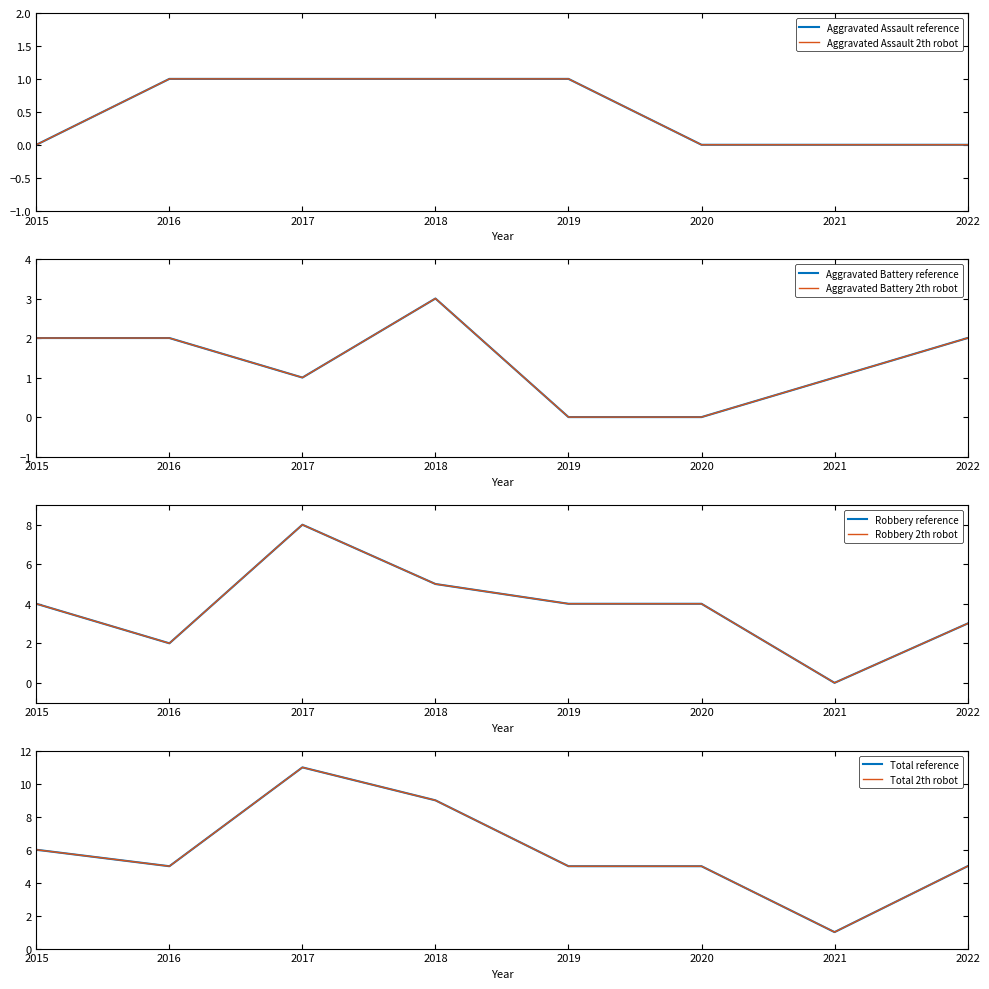

Where does the Total series first go above 5?

2015